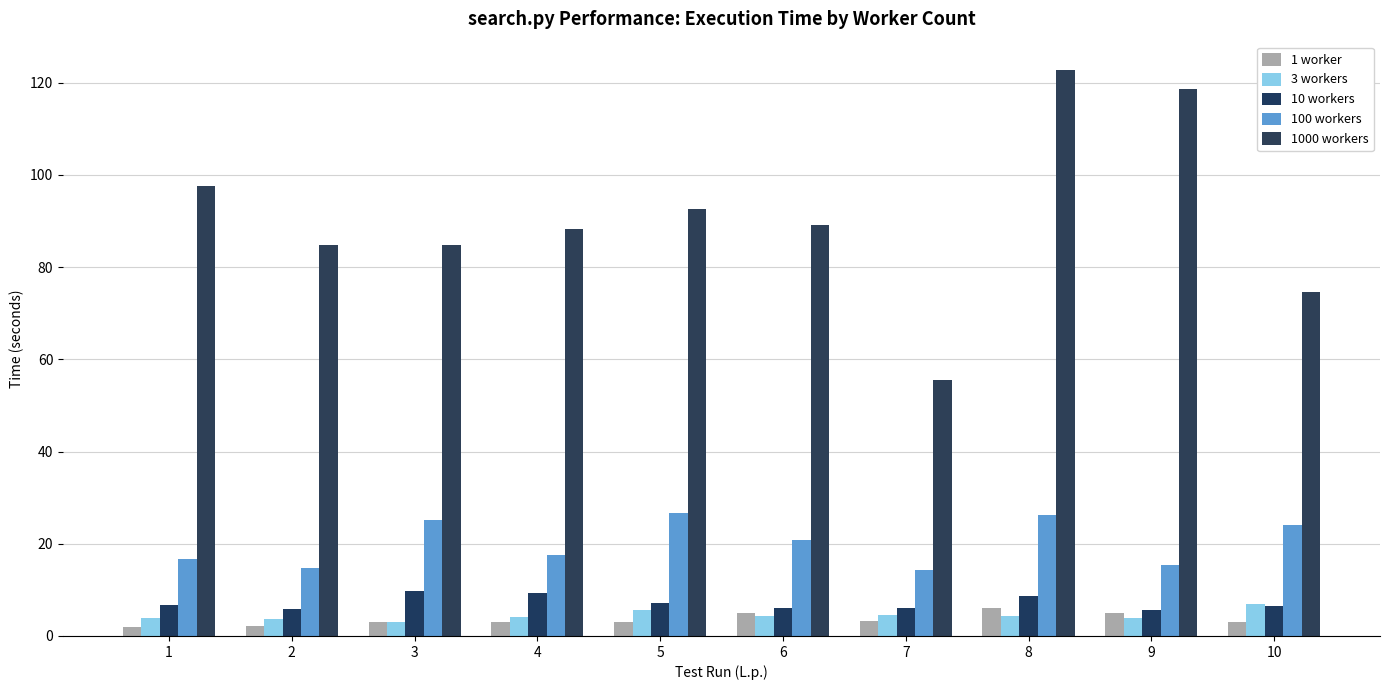

Reading left to right, transcribe all the data shown in this chart.

1 worker: 2.0	2.1	3.0	3.0	3.0	5.0	3.2	6.0	5.0	3.0
3 workers: 3.9	3.7	3.0	4.1	5.6	4.3	4.6	4.2	3.9	7.0
10 workers: 6.6	5.8	9.8	9.4	7.1	6.1	6.1	8.7	5.7	6.4
100 workers: 16.7	14.8	25.1	17.7	26.8	20.7	14.3	26.2	15.4	24.0
1000 workers: 97.5	84.8	84.9	88.3	92.5	89.1	55.5	122.7	118.6	74.6